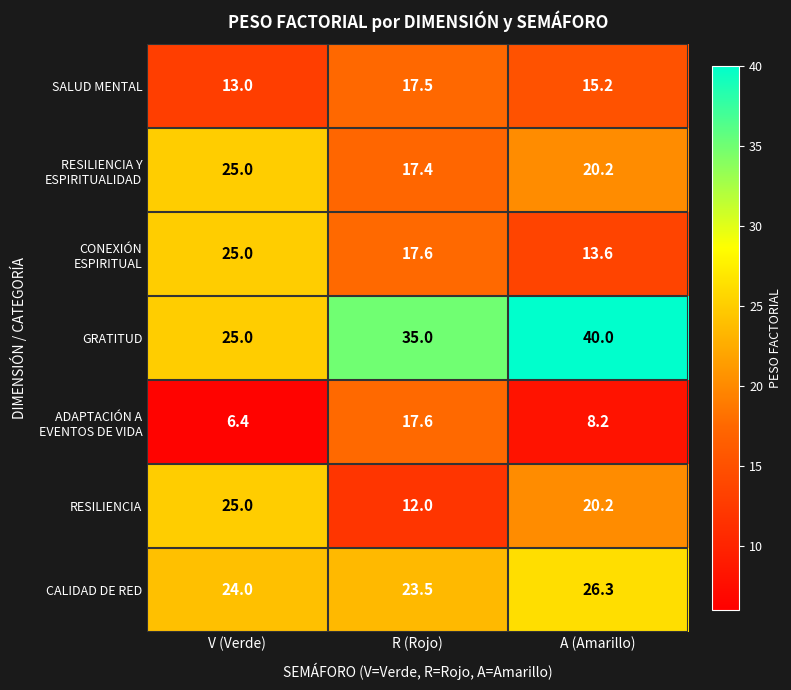

Which category has the lowest value across all series?

V (Verde)